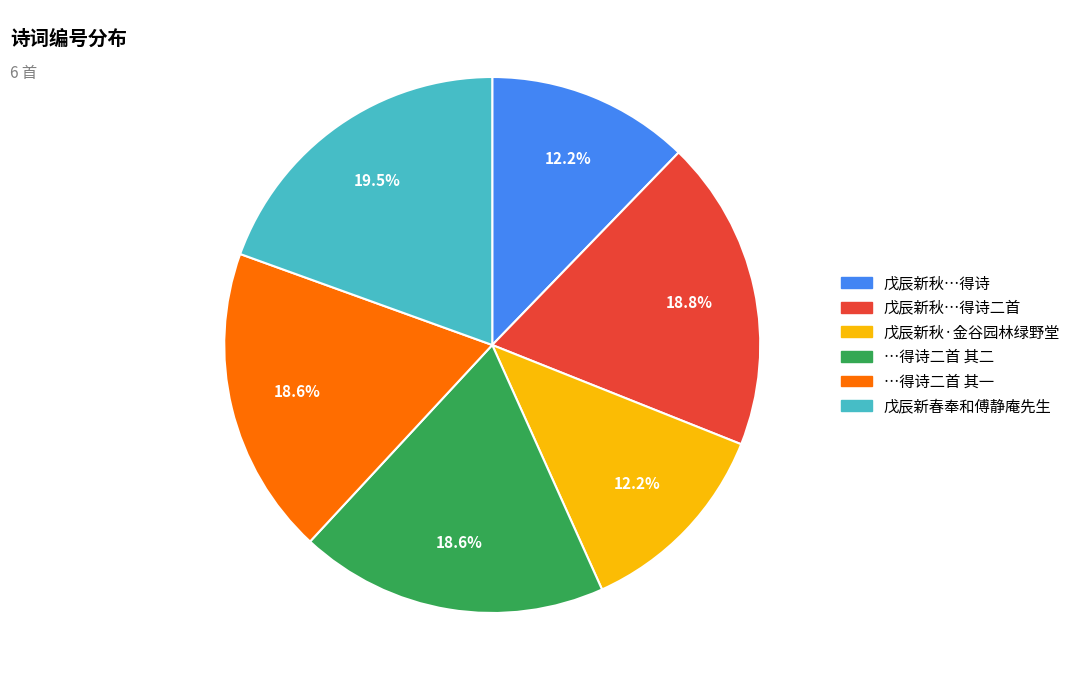

Is there any slice that represents more than half of the pie?

No